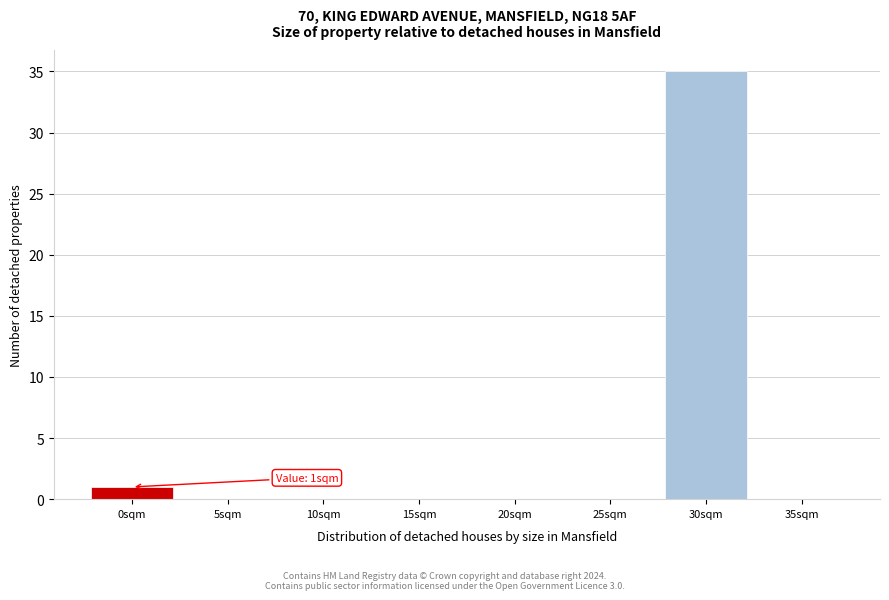

Reading left to right, list all the values displayed in this chart.

0sqm=1	5sqm=0	10sqm=0	15sqm=0	20sqm=0	25sqm=0	30sqm=35	35sqm=0